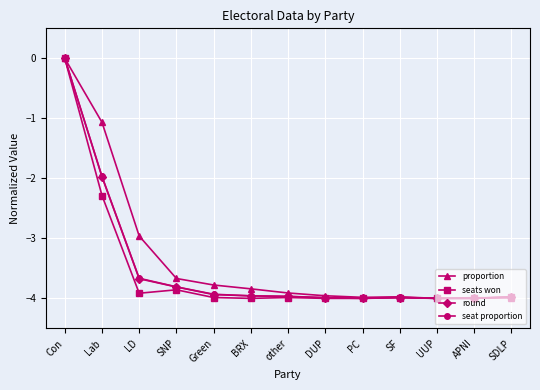

The seats won series shows -4.0 at Green. True or false?

True